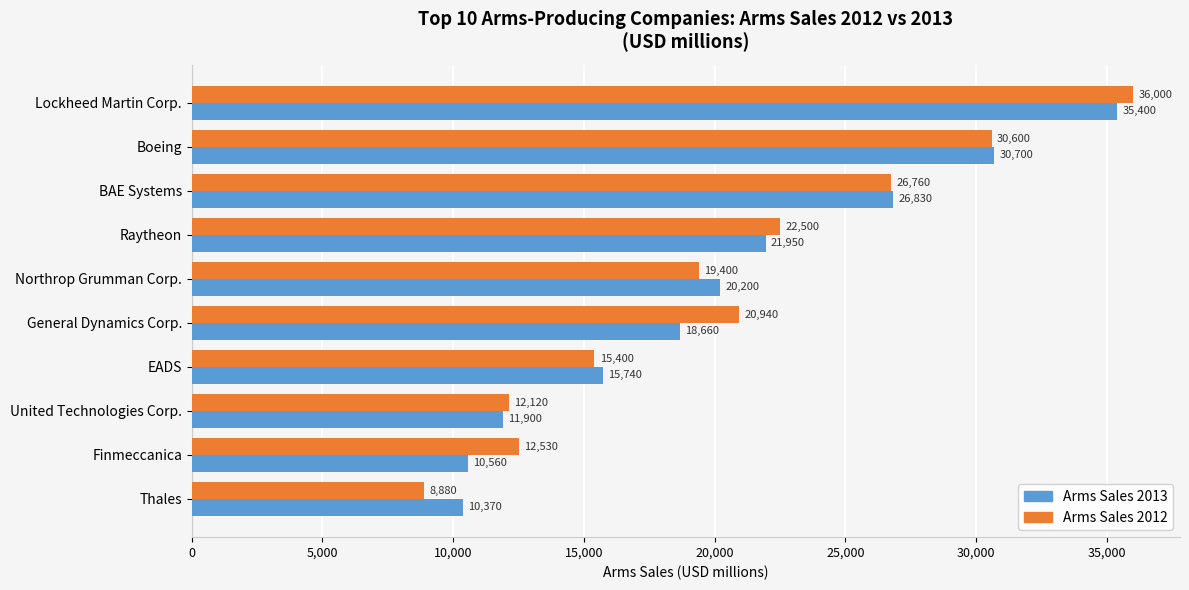

Rank the categories by Arms Sales 2012 value from highest to lowest.

Lockheed Martin Corp., Boeing, BAE Systems, Raytheon, General Dynamics Corp., Northrop Grumman Corp., EADS, Finmeccanica, United Technologies Corp., Thales